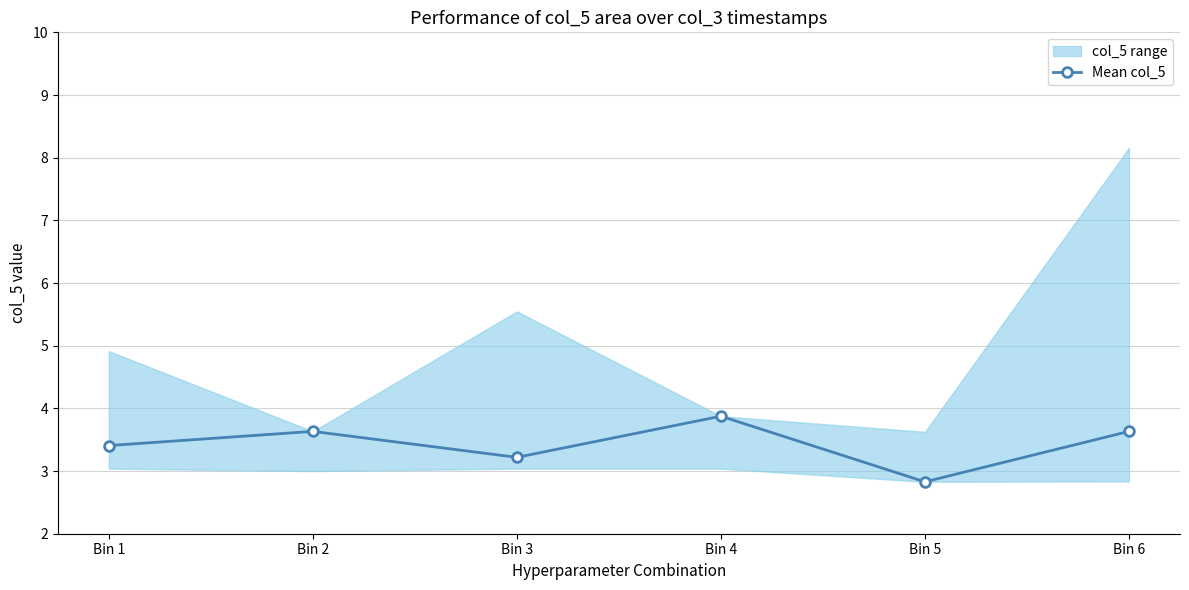

The chart shows a value of 6.0 at Bin 4. True or false?

False